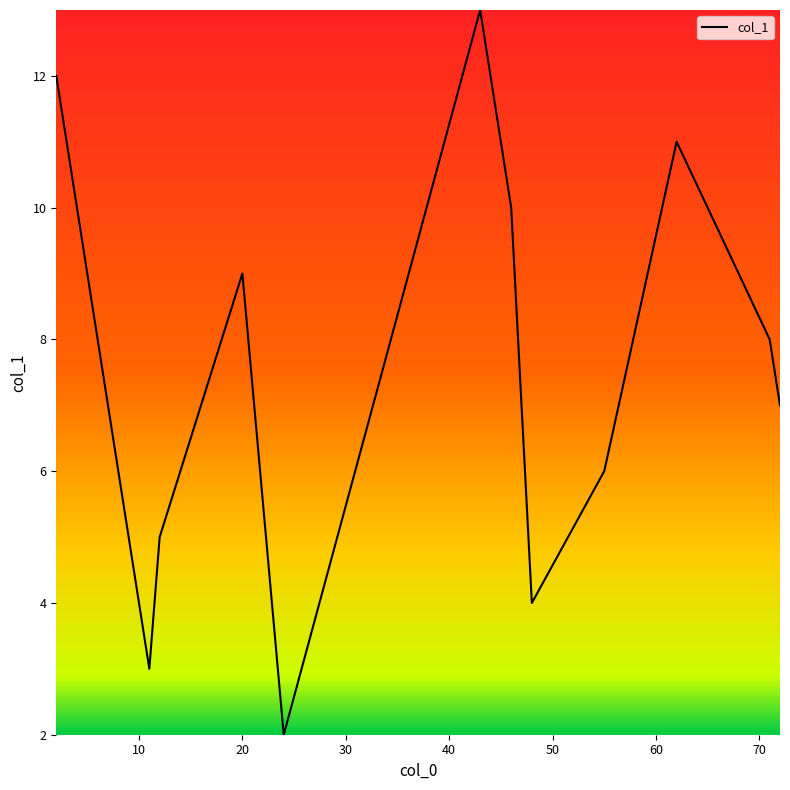

How many lines are shown in the chart?

1